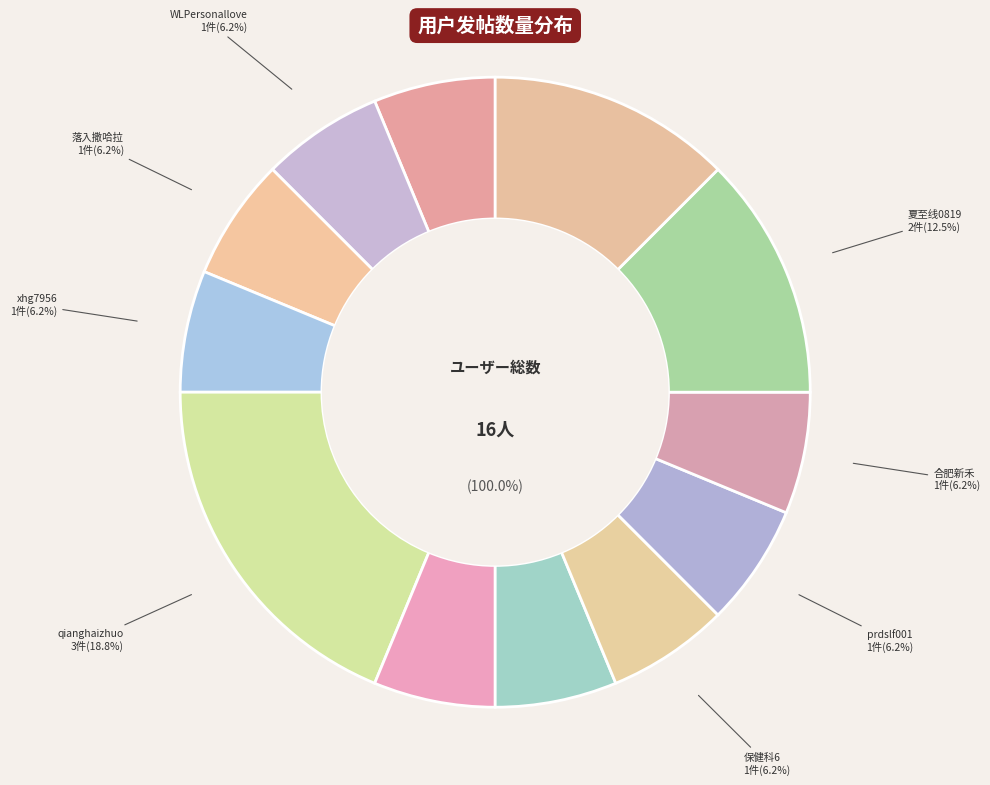

Which category has the biggest portion of the pie?

qianghaizhuo